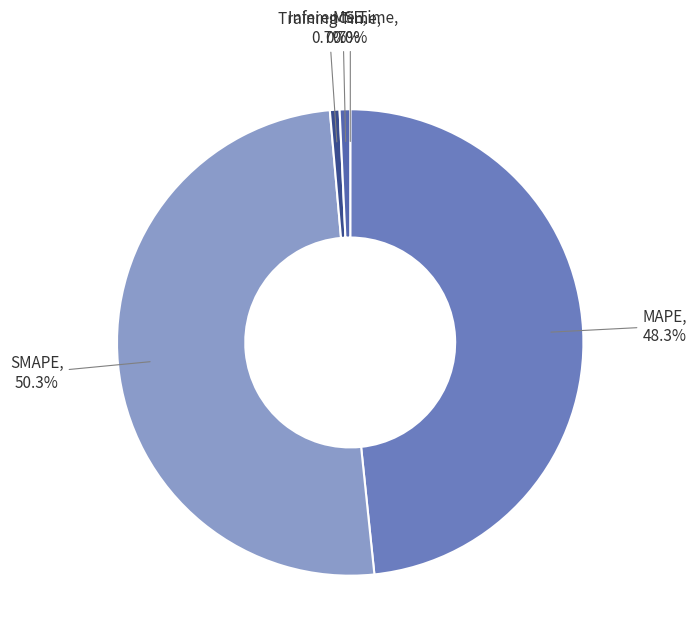

To the nearest percent, what is the difference between the MAPE and SMAPE slice percentages?

2%